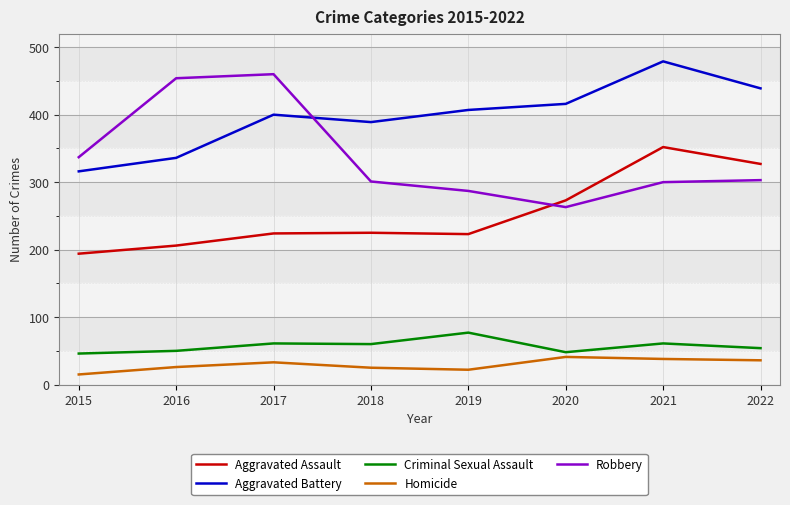

What is the difference between the maximum and minimum values in the Homicide series?

26